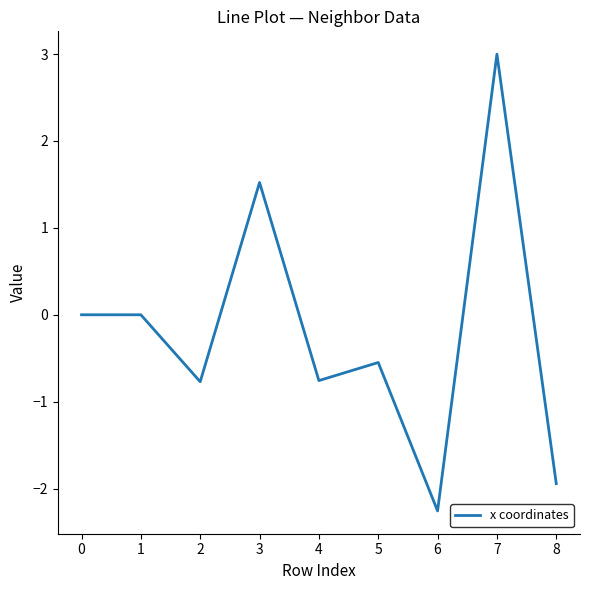

What is the difference between the values at 4 and 0?

0.8